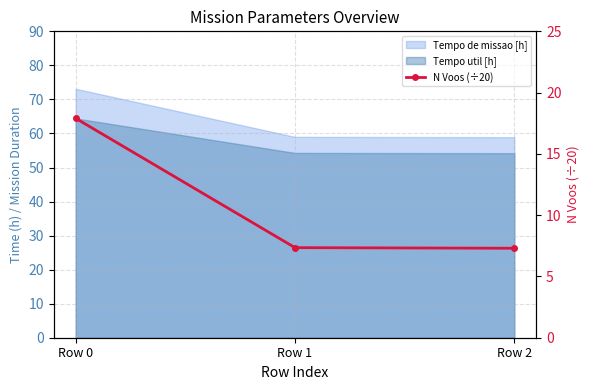

What is the average value?

10.8